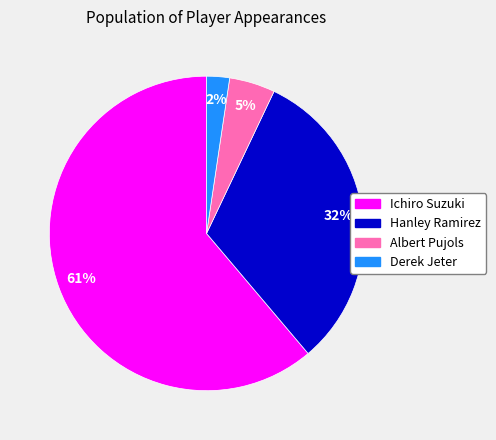

To the nearest percent, what portion does Hanley Ramirez represent?

32%